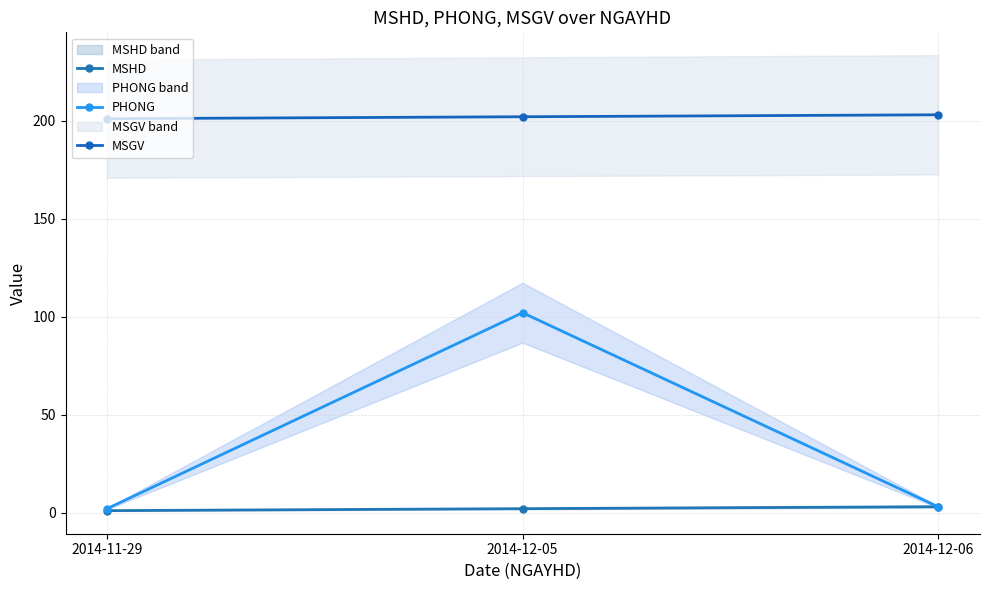

Is the value of MSHD at 2014-12-05 greater than the value of PHONG at 2014-12-06?

No